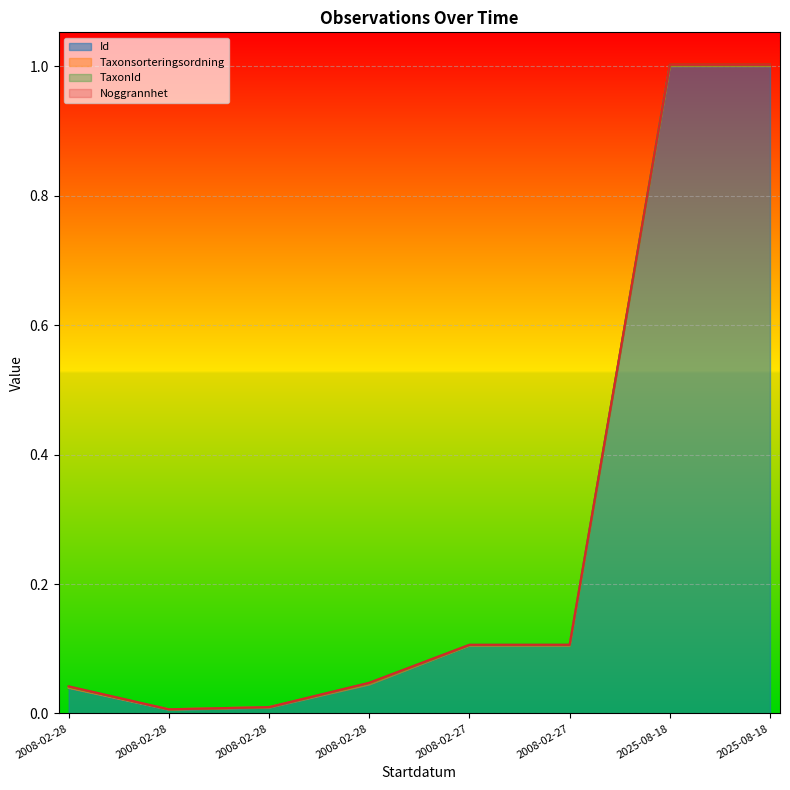

The Id series shows 1.5 at 2025-08-18. True or false?

False